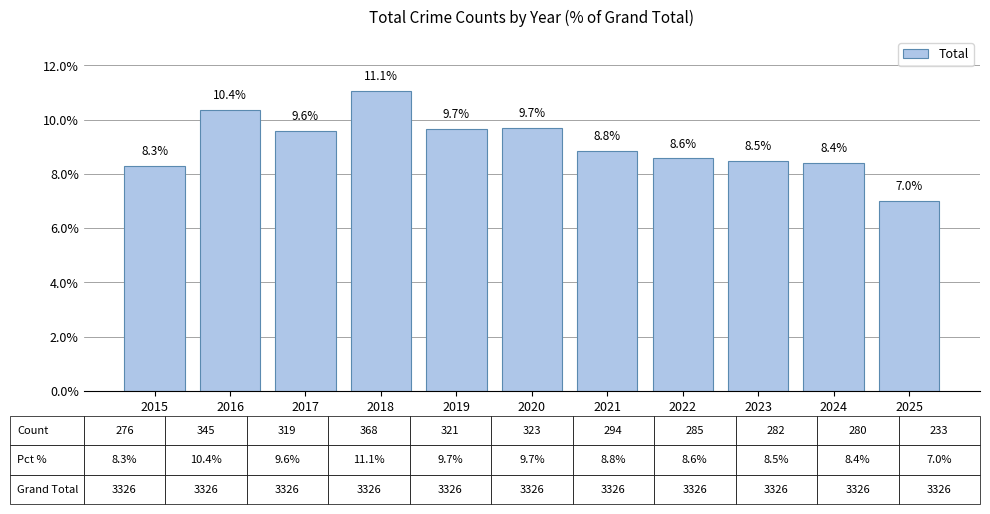

What is the maximum value shown in the chart?

11.1